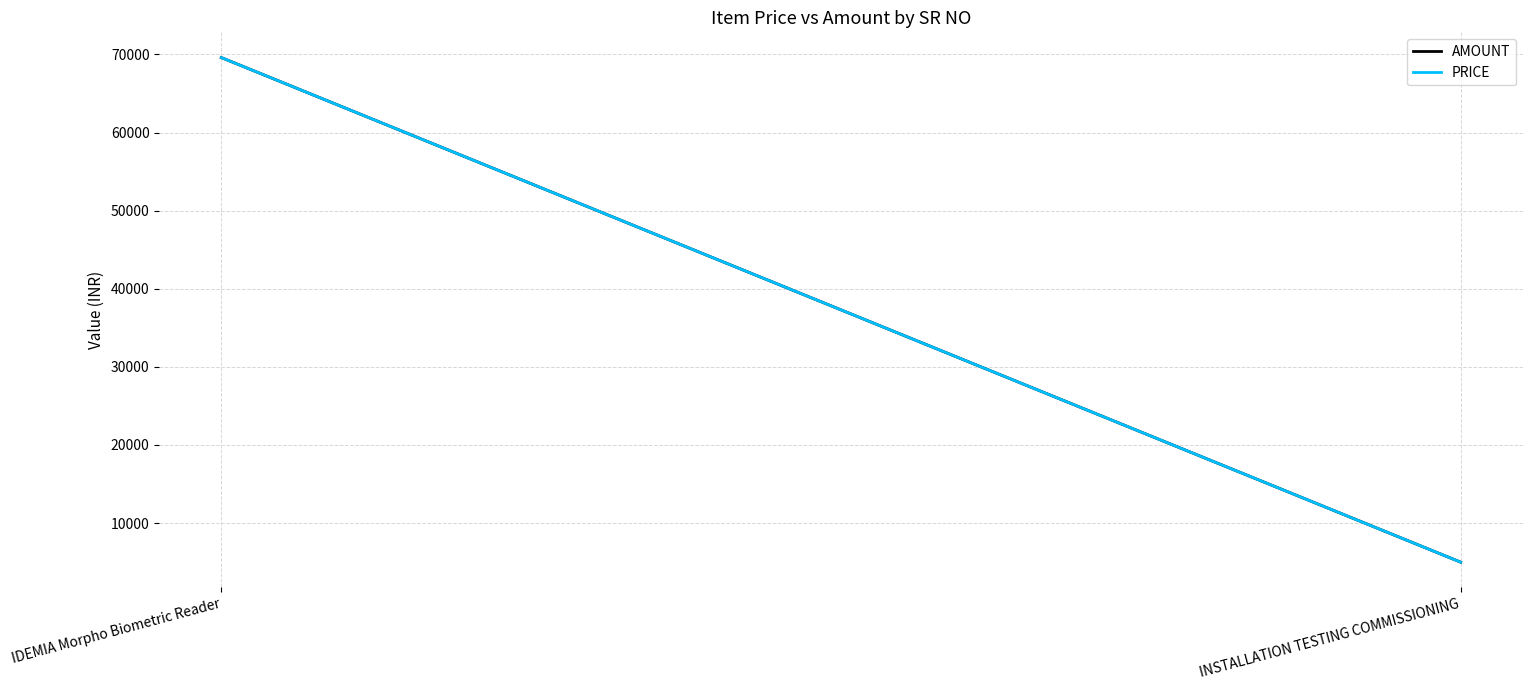

Which series has the largest total across all categories?

AMOUNT